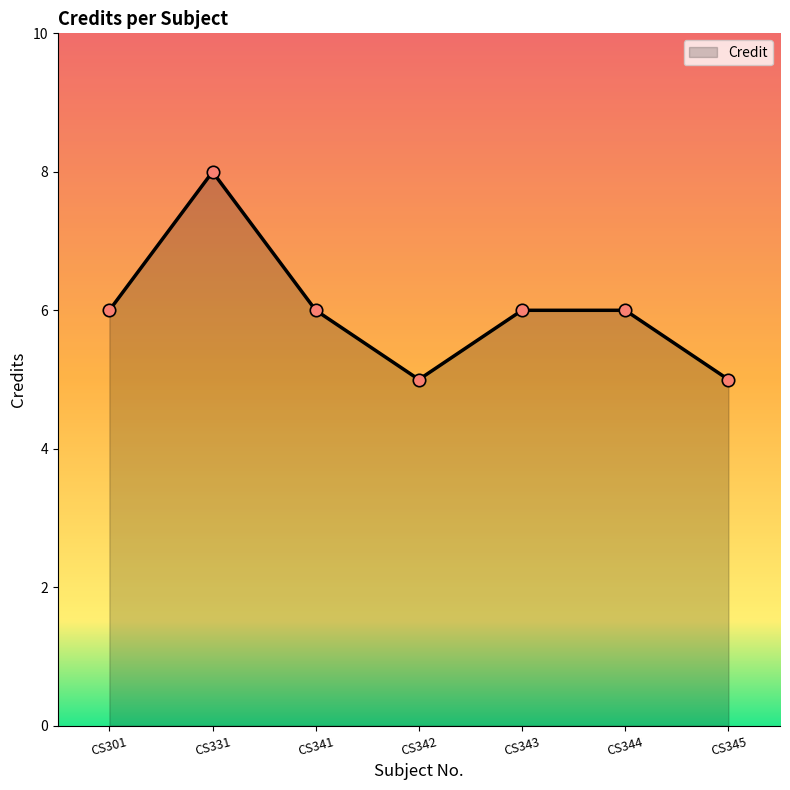

What is the ratio of the value at CS345 to the value at CS344?

0.8